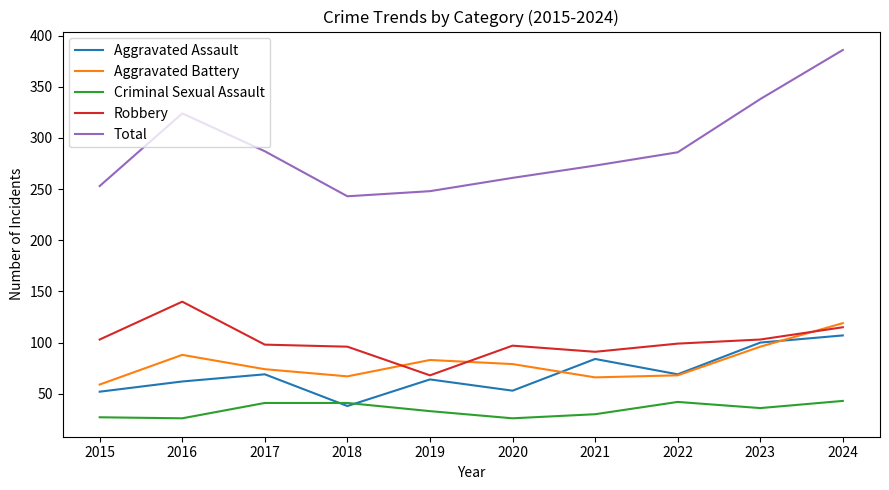

What is the total value across all series at 2020?

516